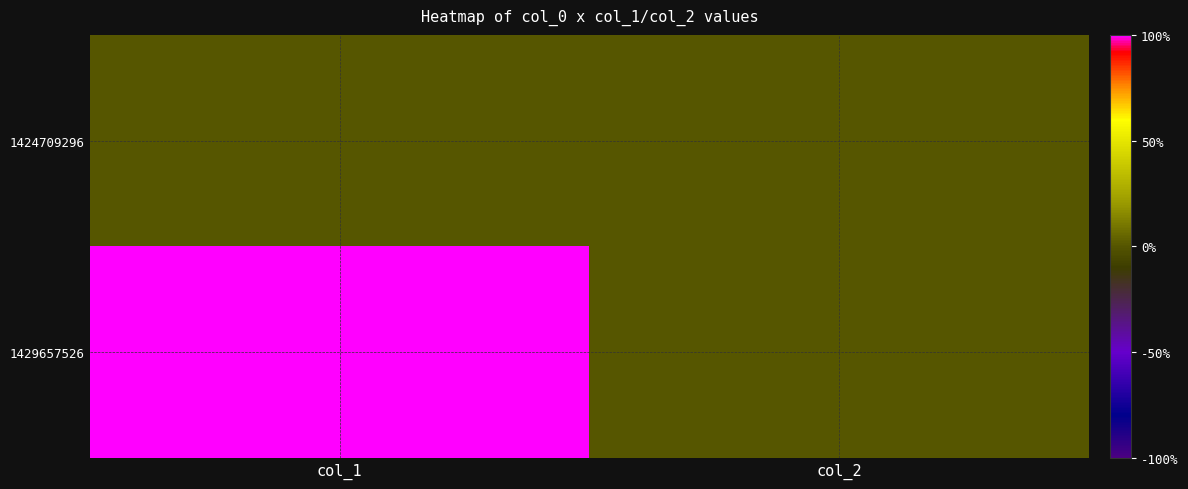

Which label corresponds to the largest value in the chart?

col_1